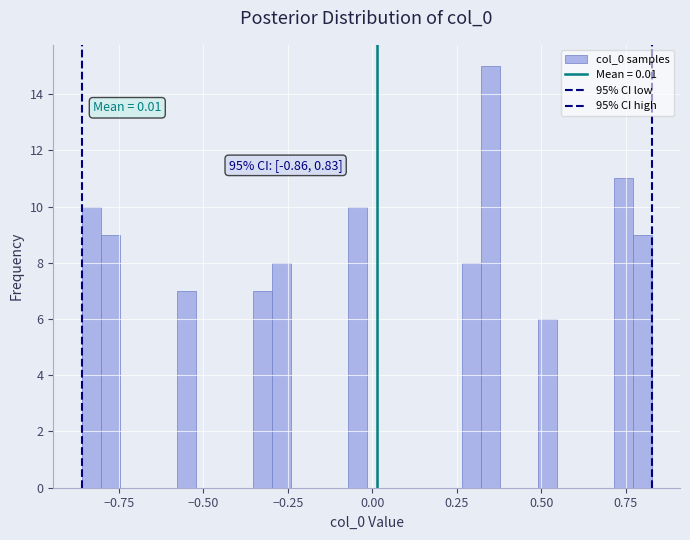

Around what value on the x-axis is the tallest bar? Give the approximate position of its centre, as read against the axis.

0.35